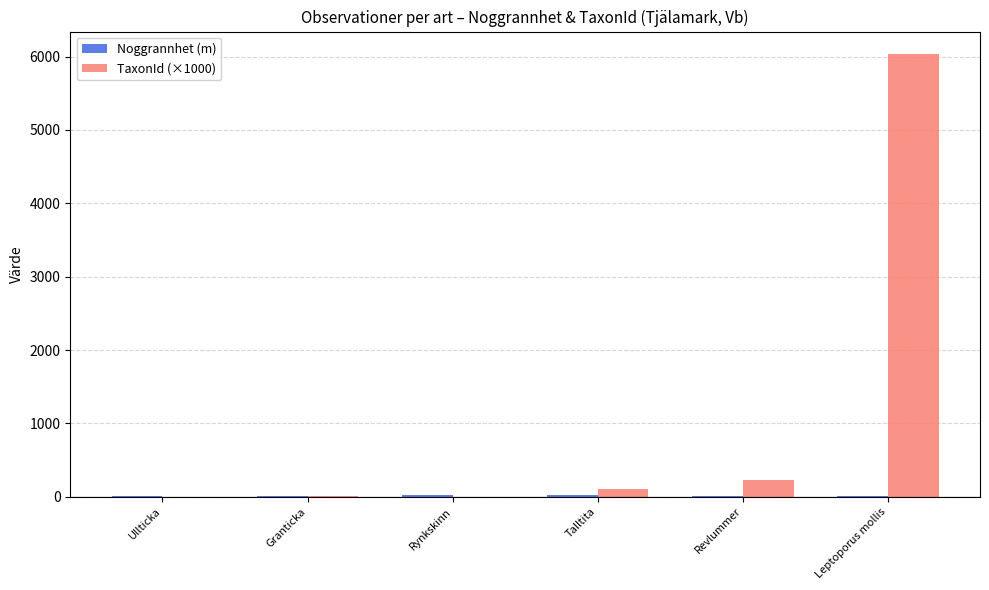

What is the sum of all TaxonId (×1000) values?

6373.0